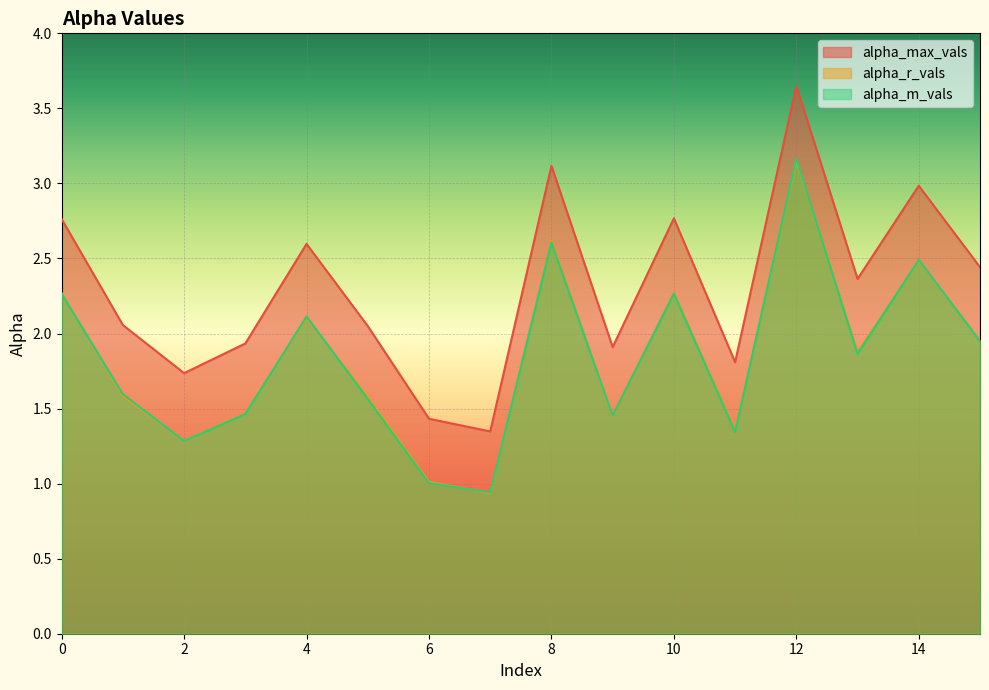

True or false: alpha_max_vals has a value of 0.5 at 7.

False